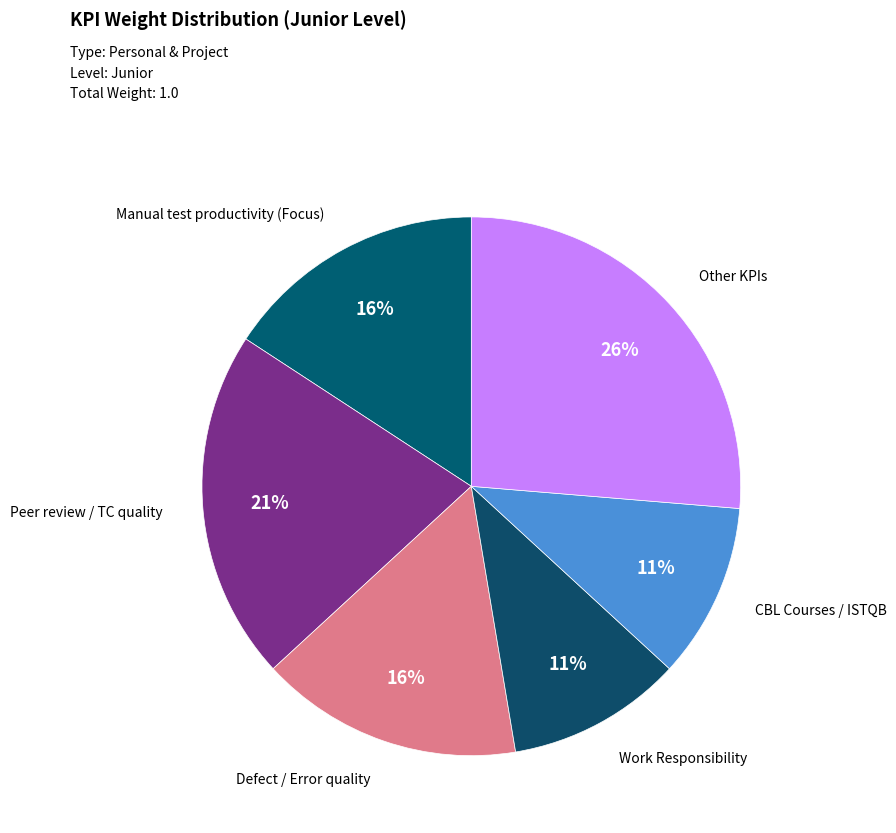

To the nearest percent, what percentage of the pie is Work Responsibility?

11%